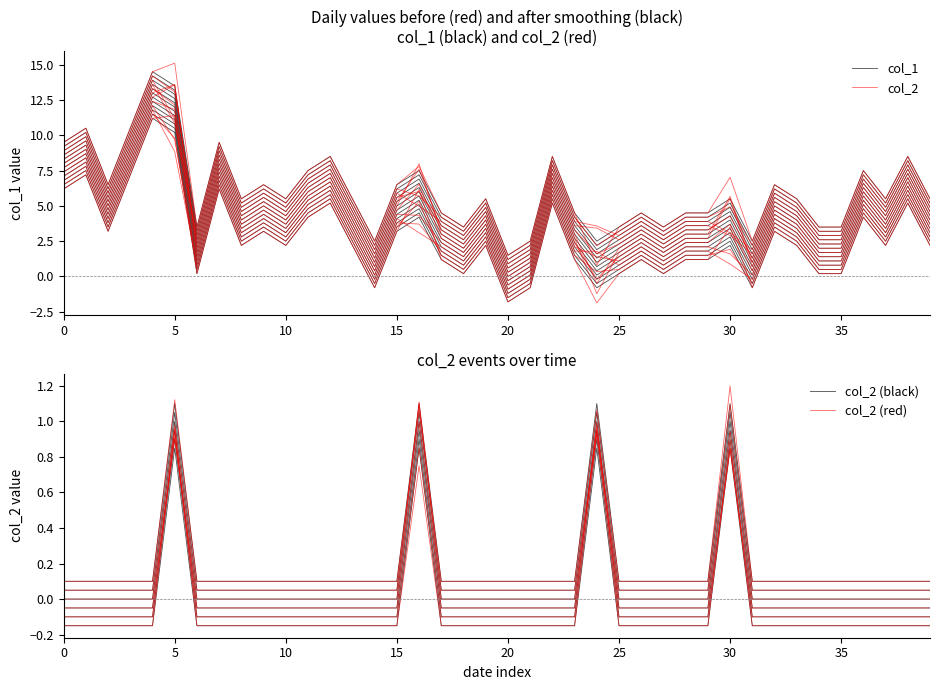

What is the difference between the second highest and minimum values in the col_2 (red) series?

1.1